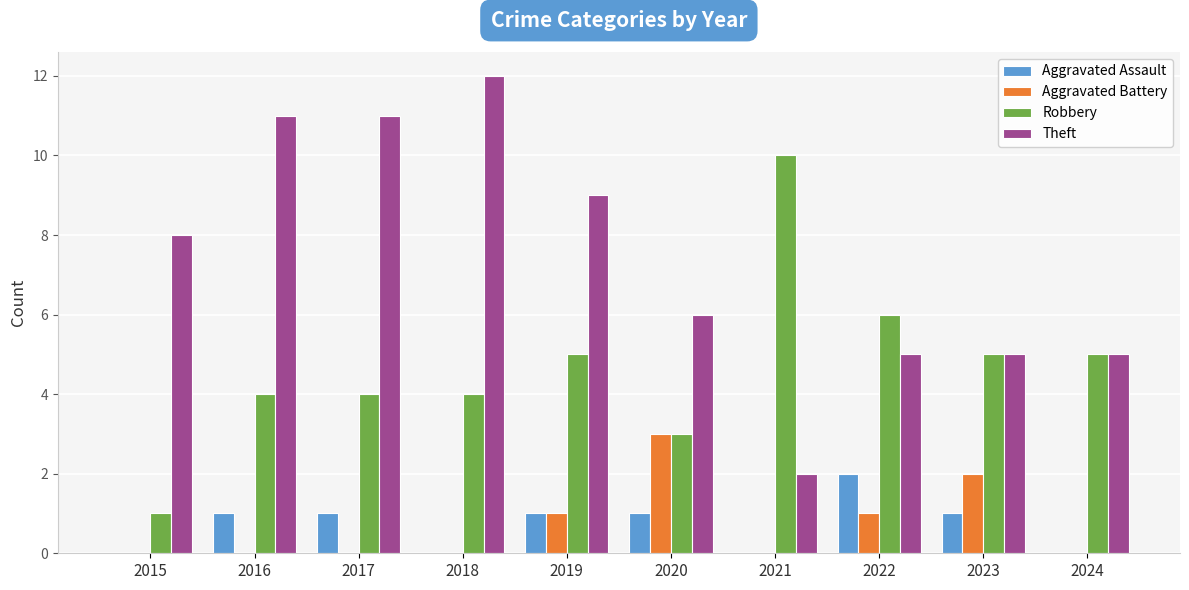

What is the sum of all Theft values?

74